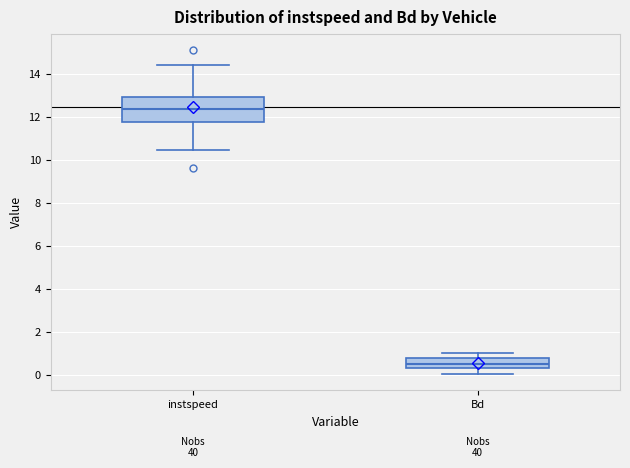

Which box's median line is the lowest?

Bd